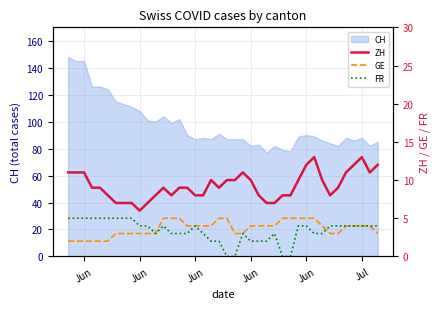

How many data points in FR are above 4?

9